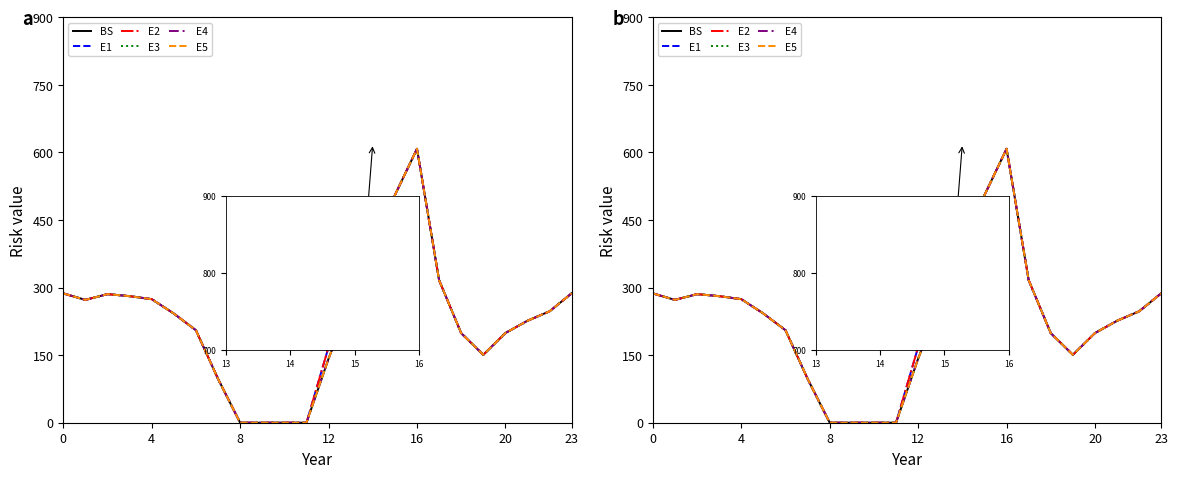

After their last crossing, which series has the higher values: E2 or E4?

E4